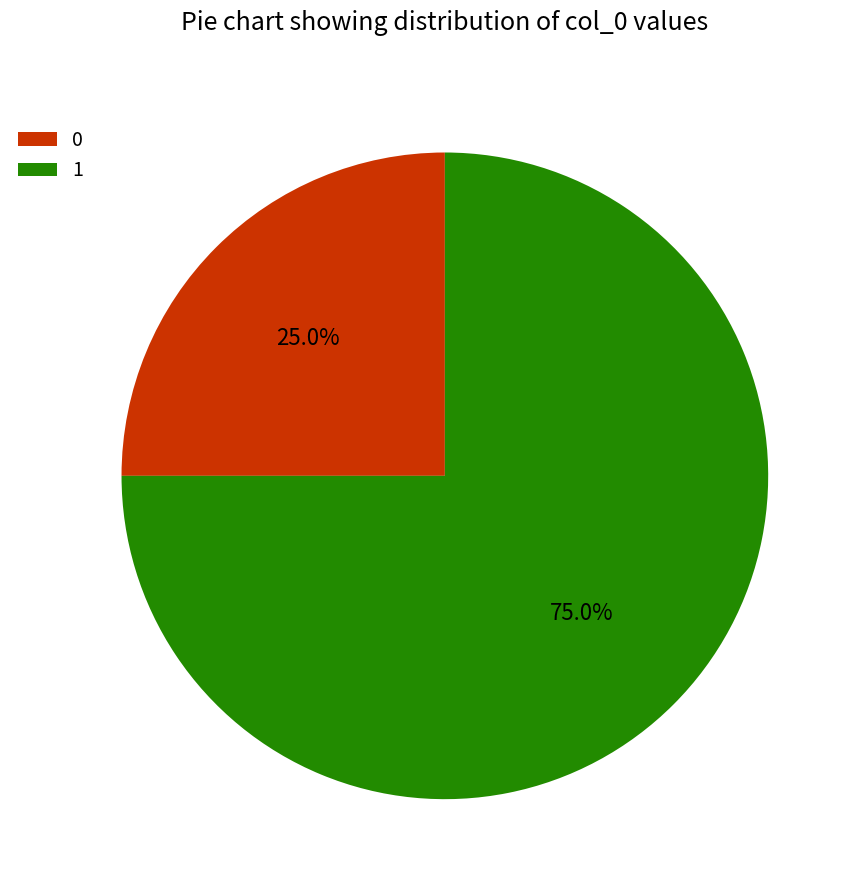

Which slice represents more than half of the pie?

1